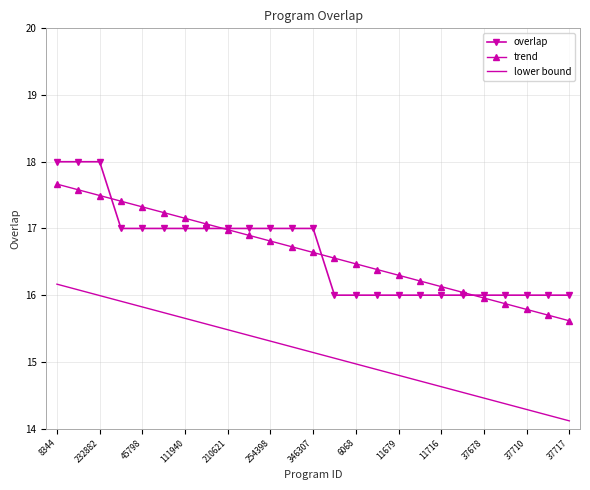

What is the smallest value displayed?

14.1